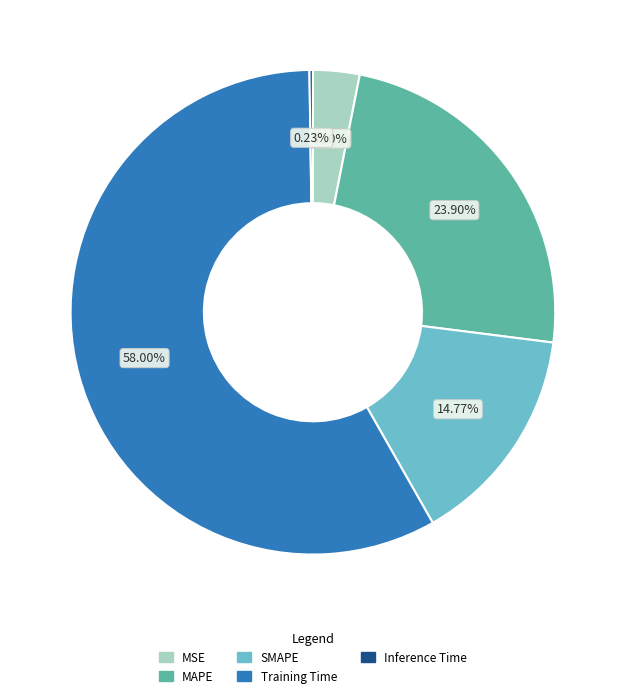

Do MSE and MAPE together represent more than half of the pie?

No